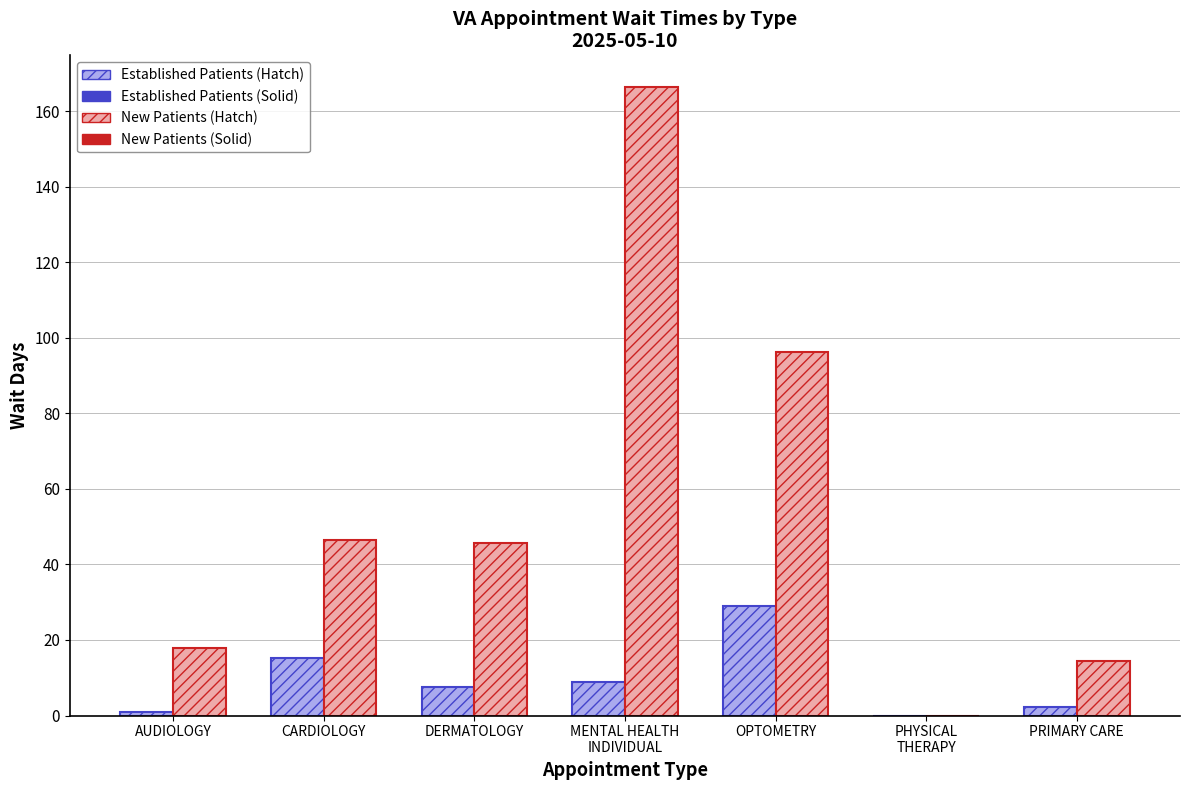

Which series has the largest total across all categories?

New Patients